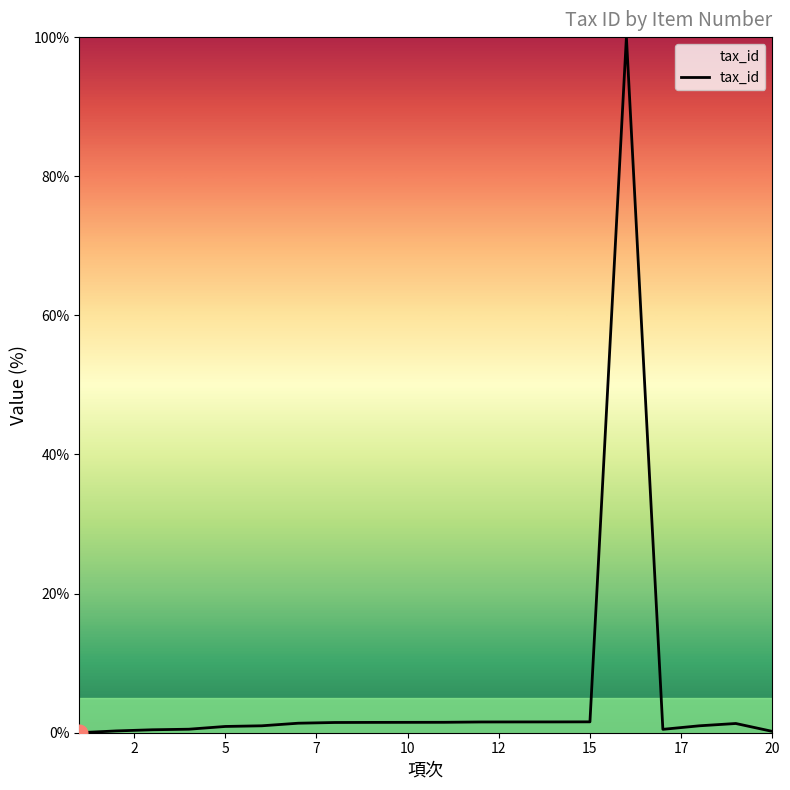

What is the maximum value shown in the chart?

100.0